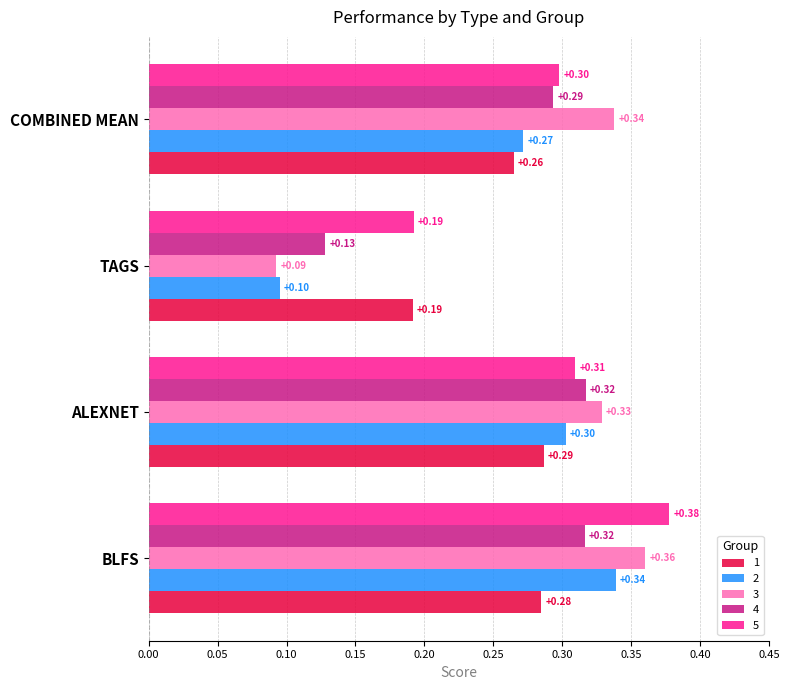

Is the value of 3 at TAGS greater than the value of 5 at BLFS?

No